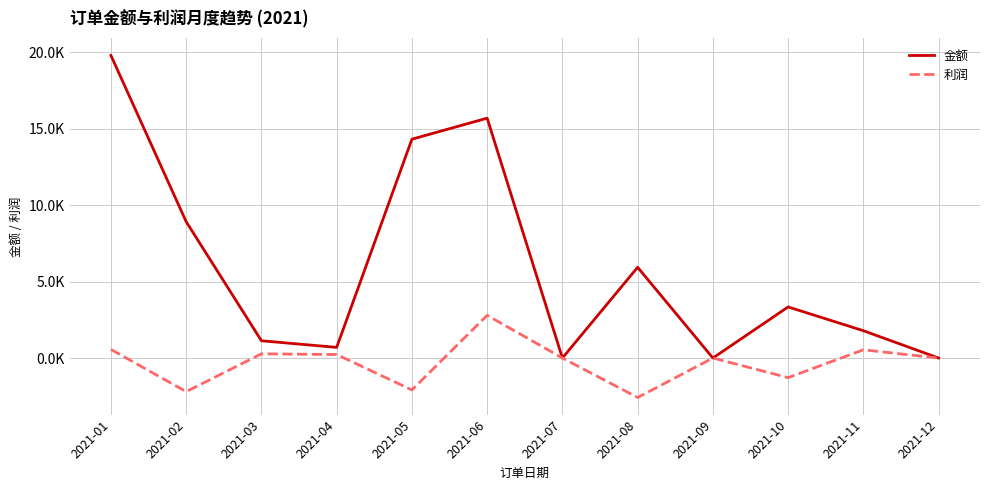

At which category does the chart reach its peak across all series?

2021-01